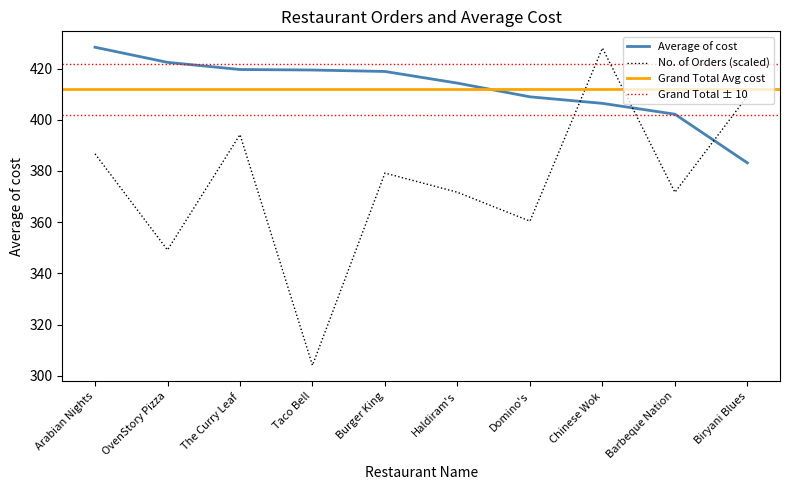

Is it true that No. of Orders equals 226.6 at Haldiram's?

False